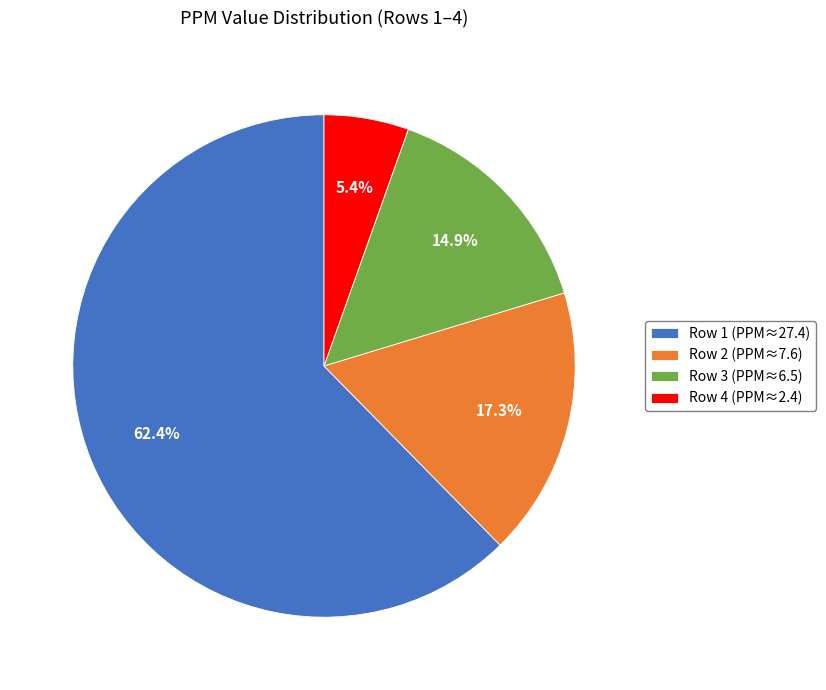

Approximately how many times larger is the value at Row 2 compared to Row 4?

3.2